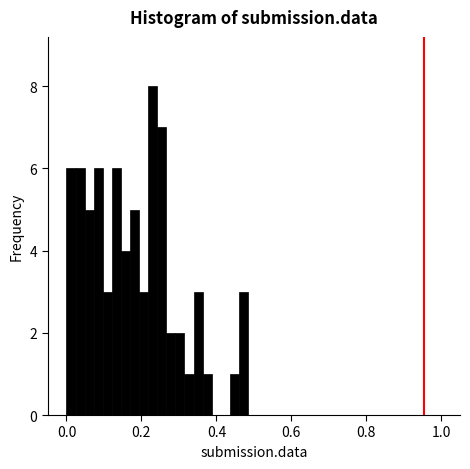

Around what value on the x-axis is the tallest bar? Give the approximate position of its centre, as read against the axis.

0.24